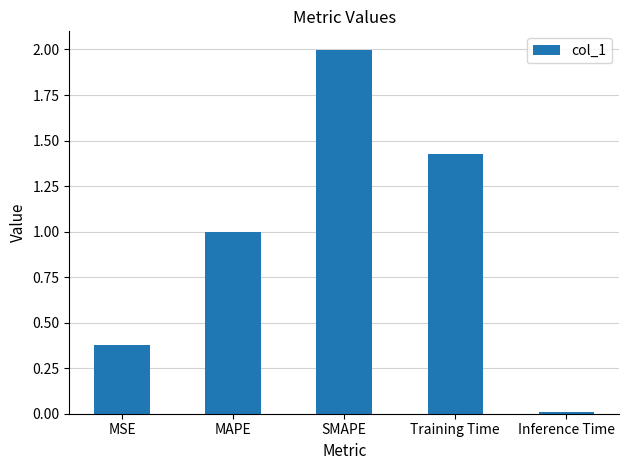

List the labels in order of value, smallest first.

Inference Time, MSE, MAPE, Training Time, SMAPE